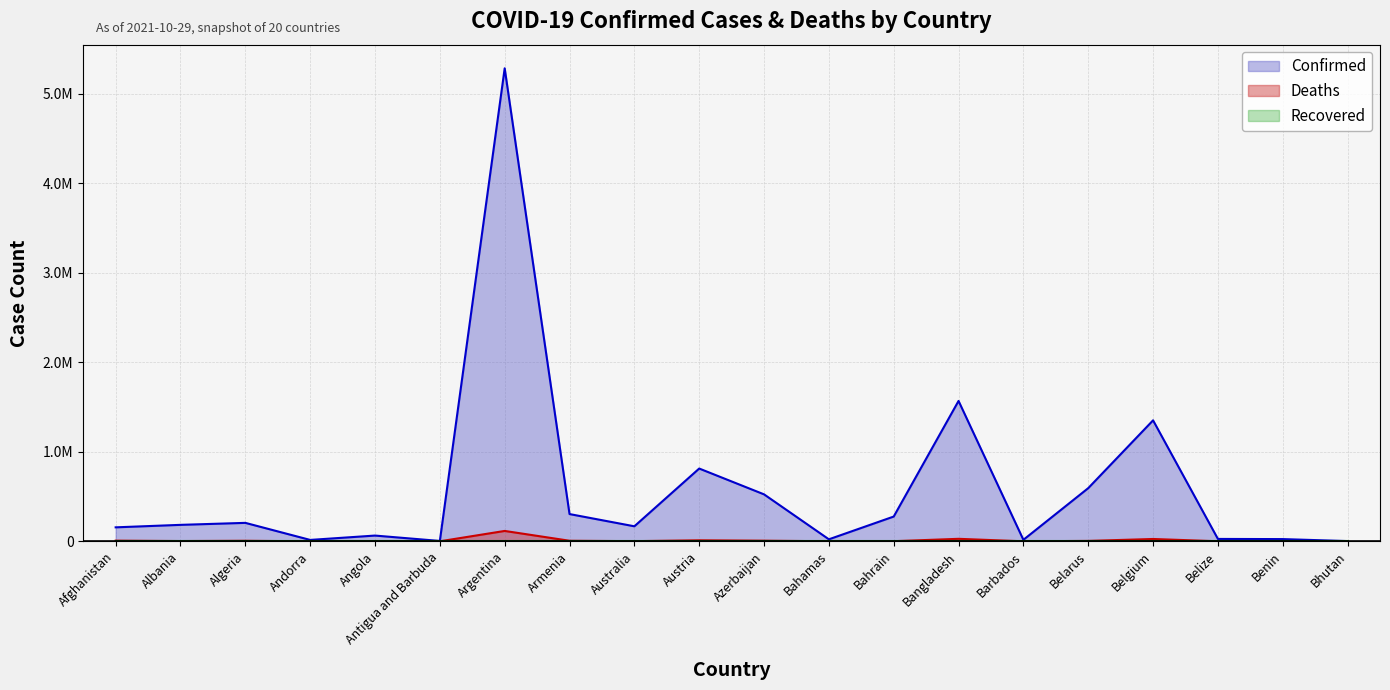

The value of Confirmed at Bangladesh is 1568857. True or false?

True